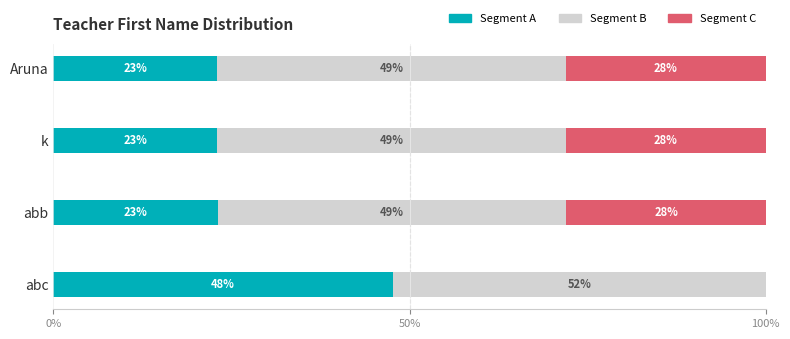

What is the maximum value for Segment A?

47.6